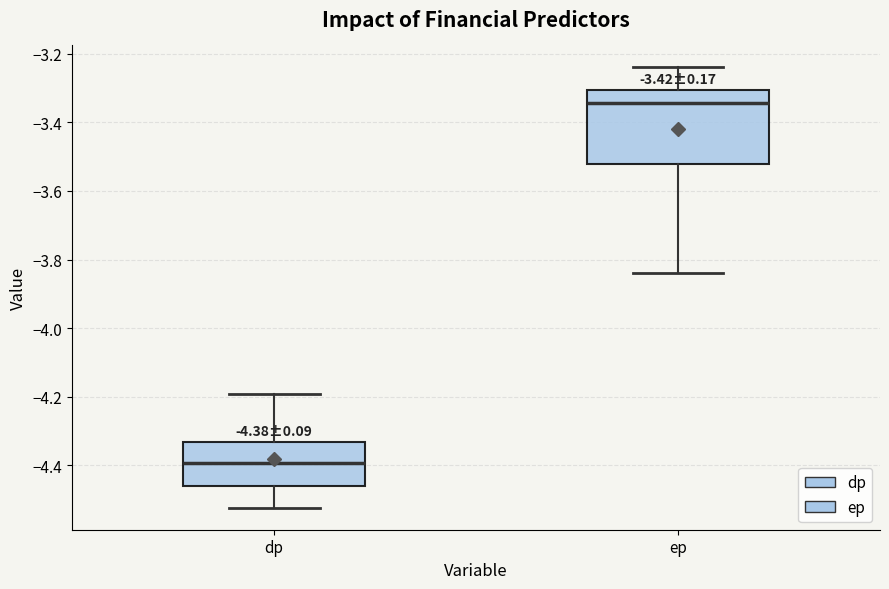

Which box has the lowest median line?

dp